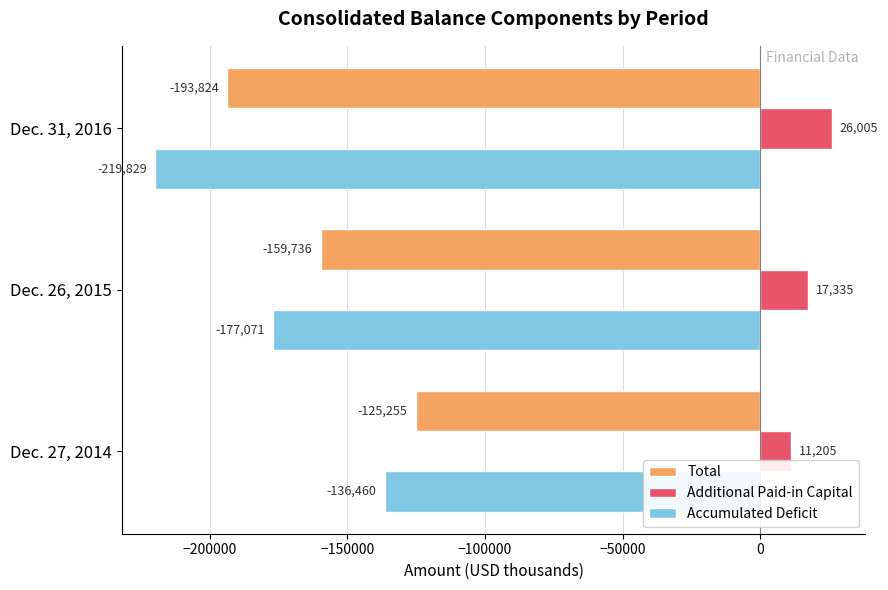

Count the Additional Paid-in Capital values in the range 11205 to 26005.

3